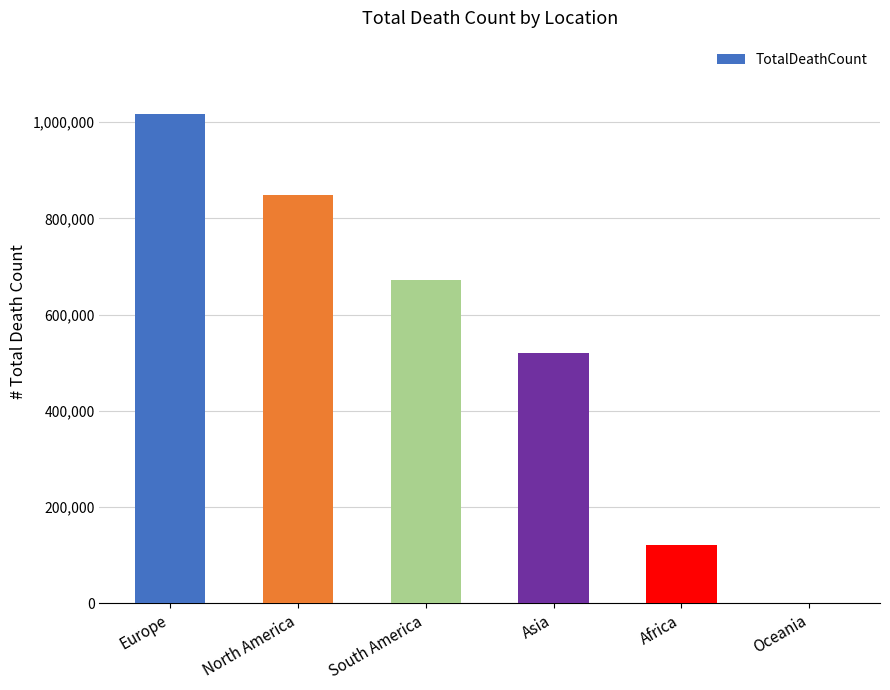

Reading left to right, list all the values displayed in this chart.

Europe=1016750	North America=847942	South America=672415	Asia=520269	Africa=121784	Oceania=1046